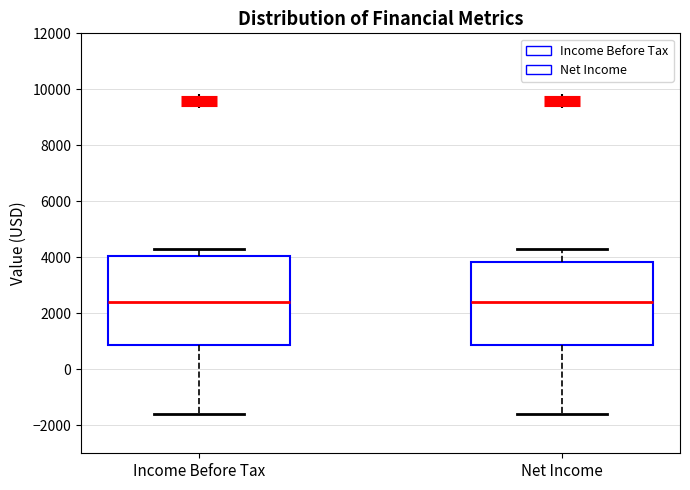

Comparing the boxes themselves (not the whiskers), which one is the tallest?

Income Before Tax